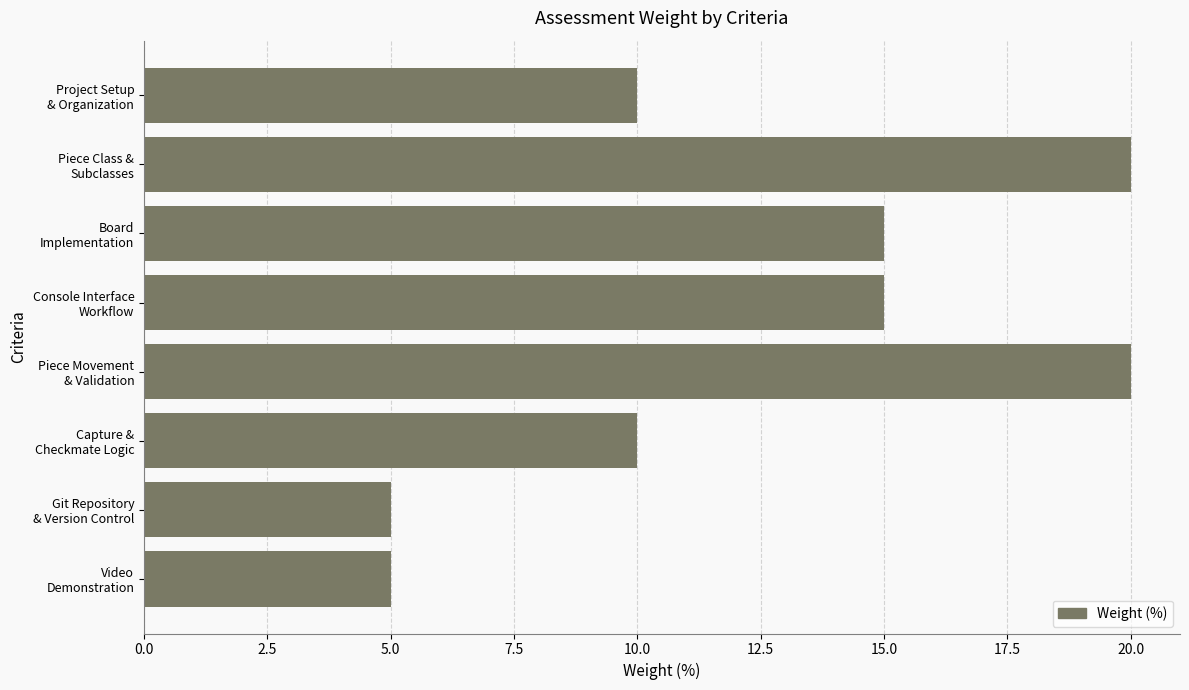

What is the sum of all values?

100